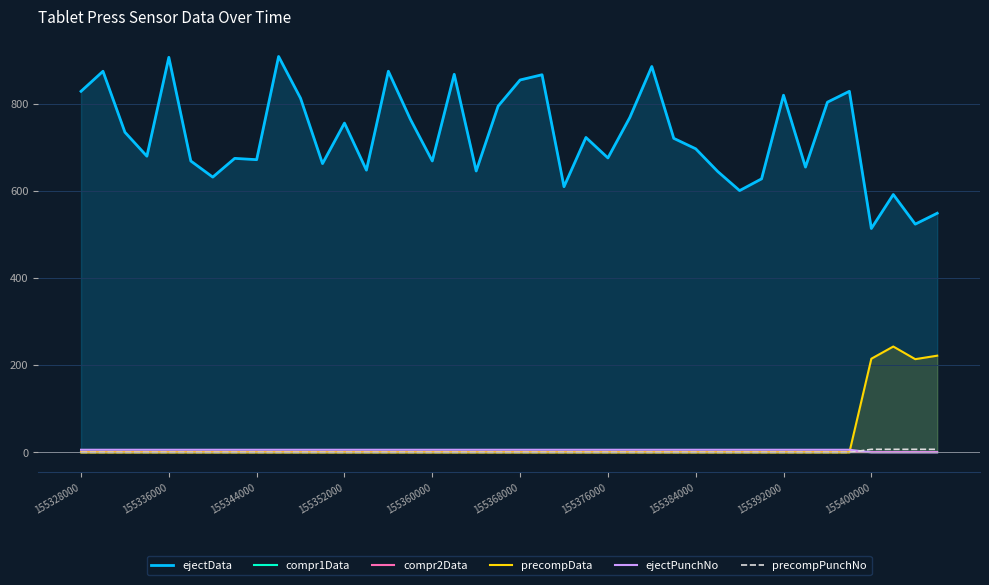

What is the average value of the precompPunchNo series?

1